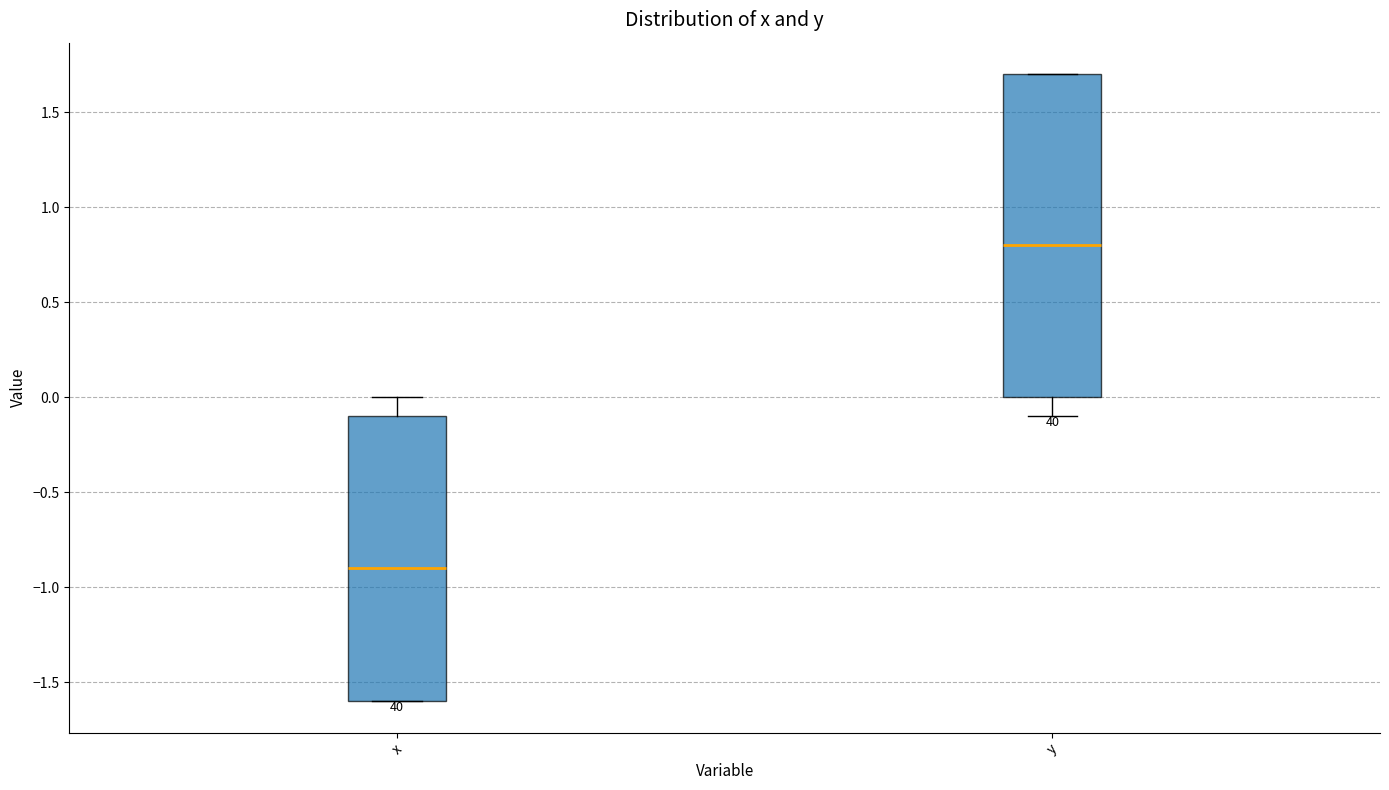

Reading left to right, transcribe this box plot: for each box, give where its median line is, the range the box spans, and where its two whiskers end, as read against the y-axis. The values are not printed on the chart, so give them approximately, as read against the axis.

x: median -0.9, box -1.6 to -0.1, whiskers -1.6 to 0.0
y: median 0.8, box 0.0 to 1.7, whiskers -0.1 to 1.7